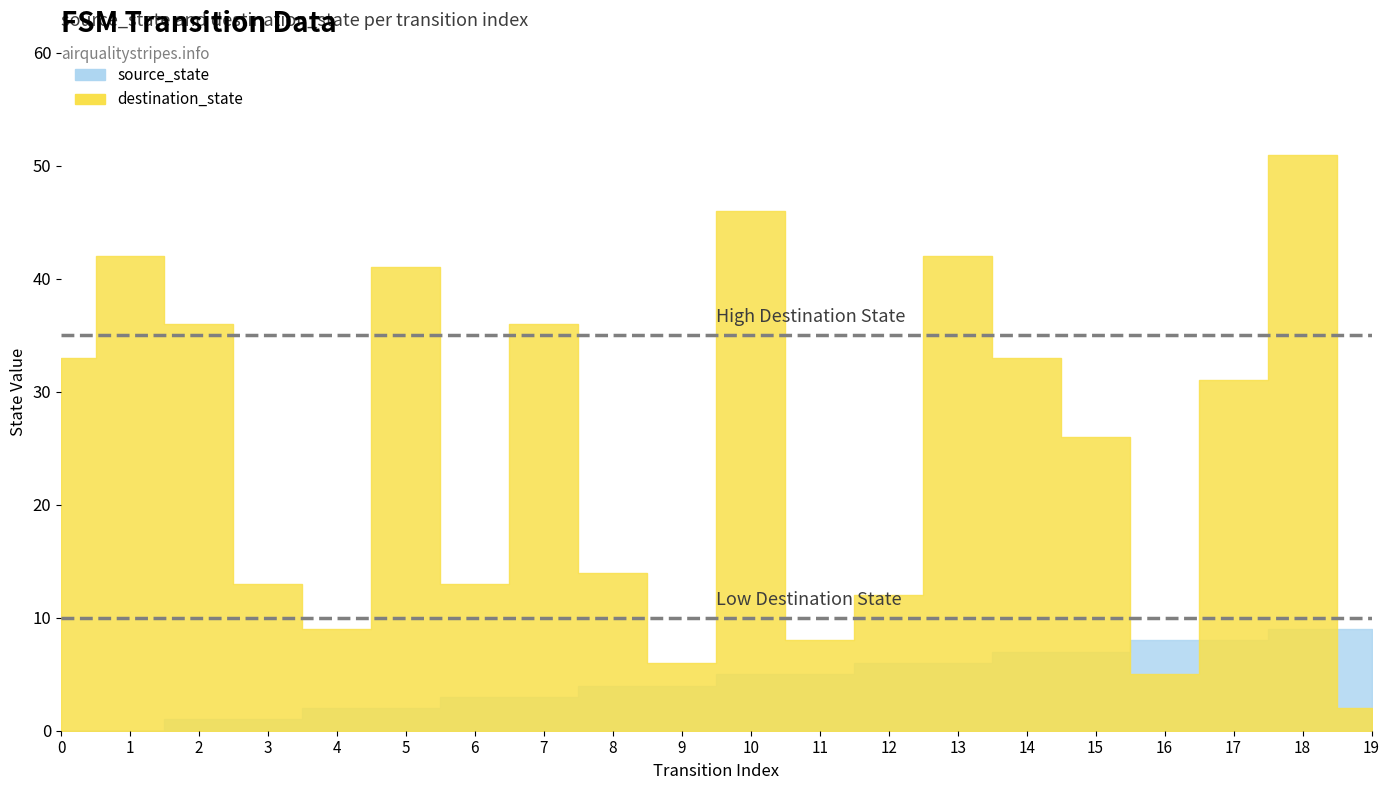

Is it true that source_state equals 4 at 8?

True